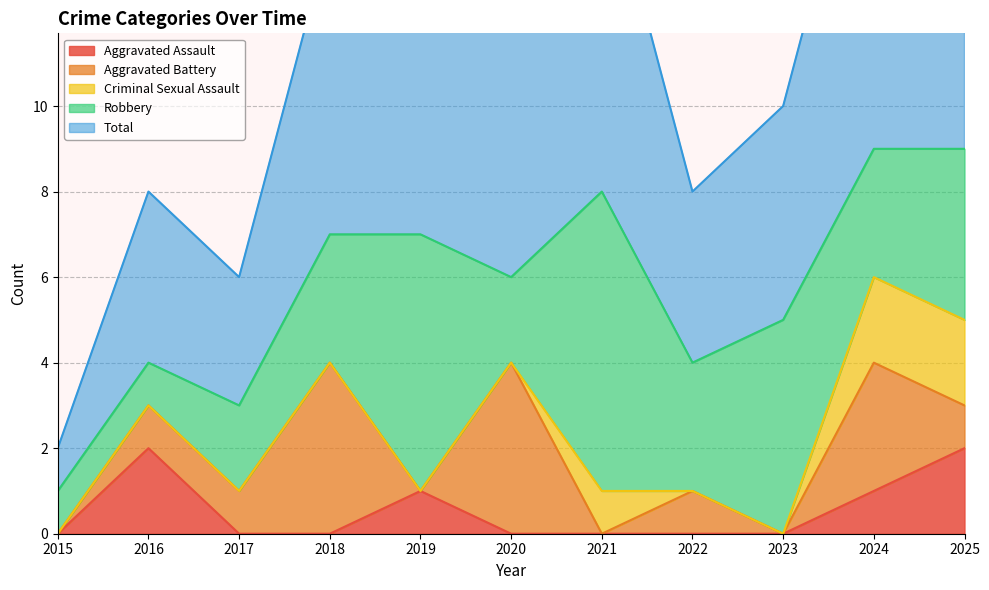

At which label does Aggravated Battery first exceed 1?

2018